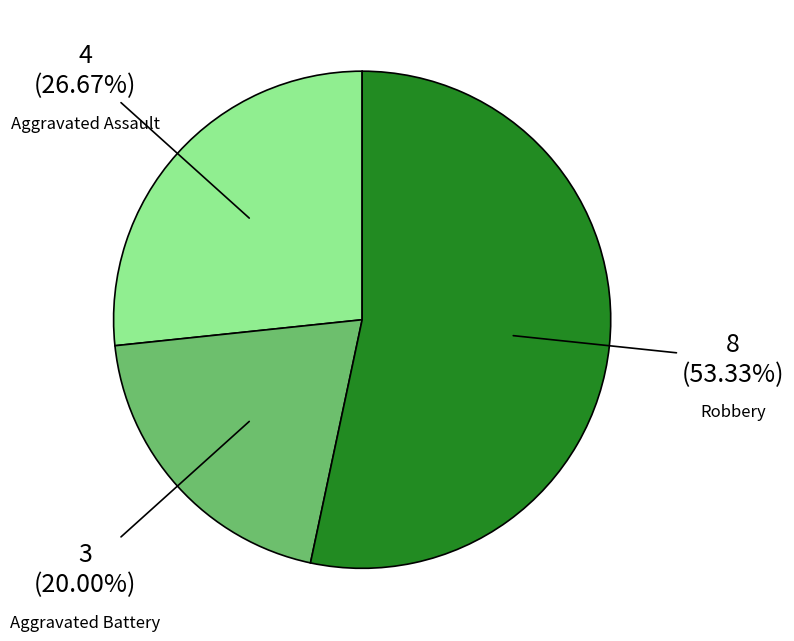

Is there any slice that represents more than half of the pie?

Yes